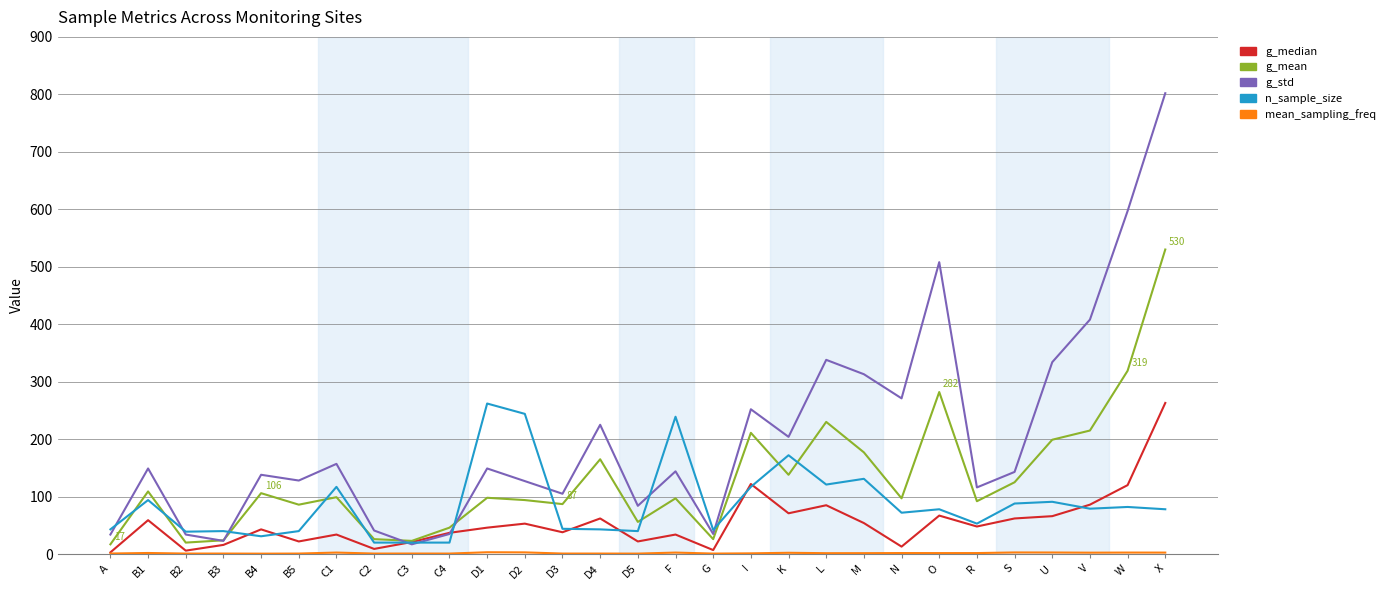

True or false: g_median has a value of 120.0 at W.

True